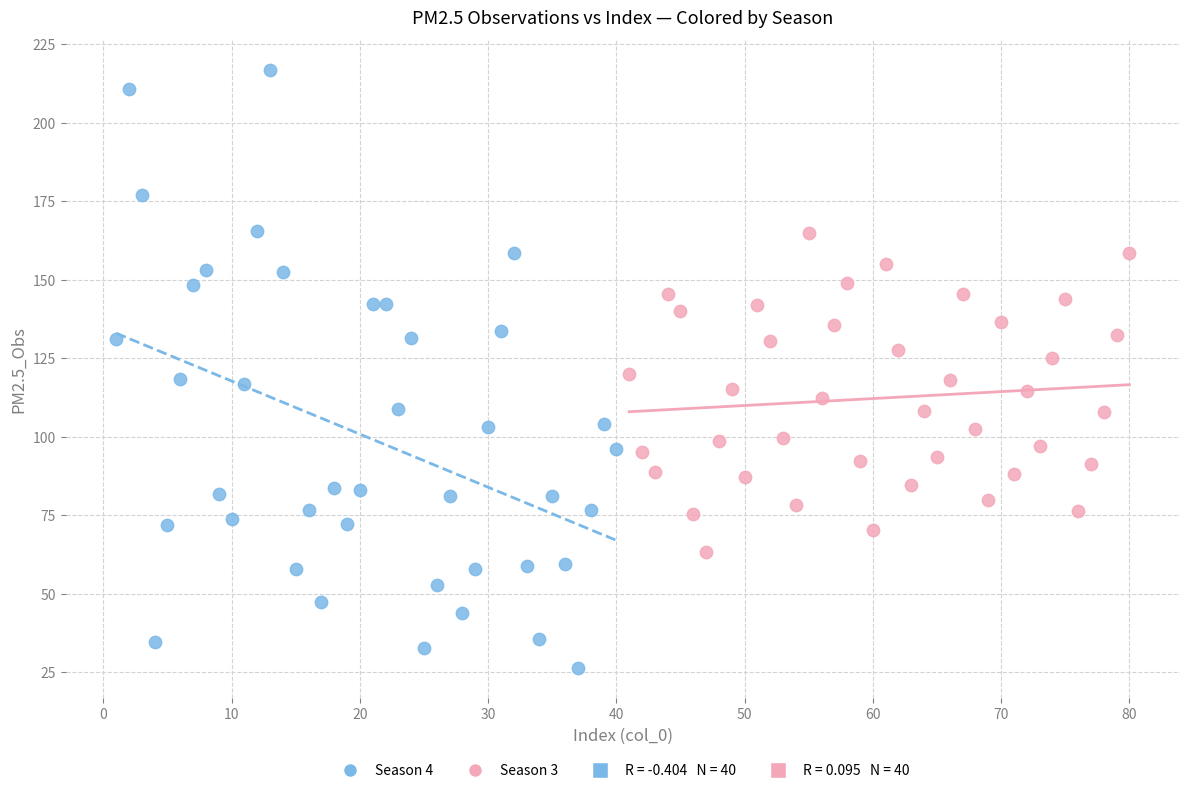

Which series contains the highest Y value?

Season 4